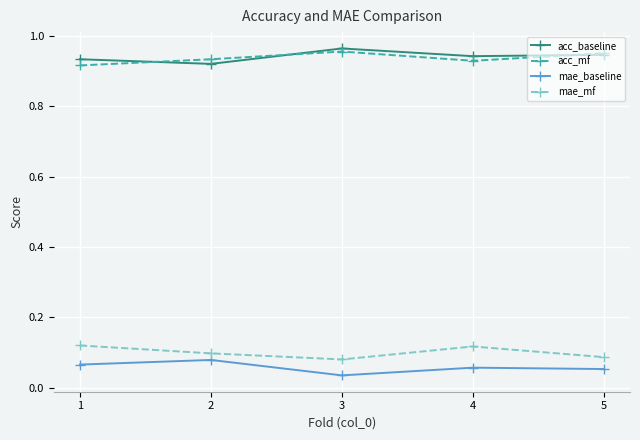

Is this an area chart (filled region under the line)?

No